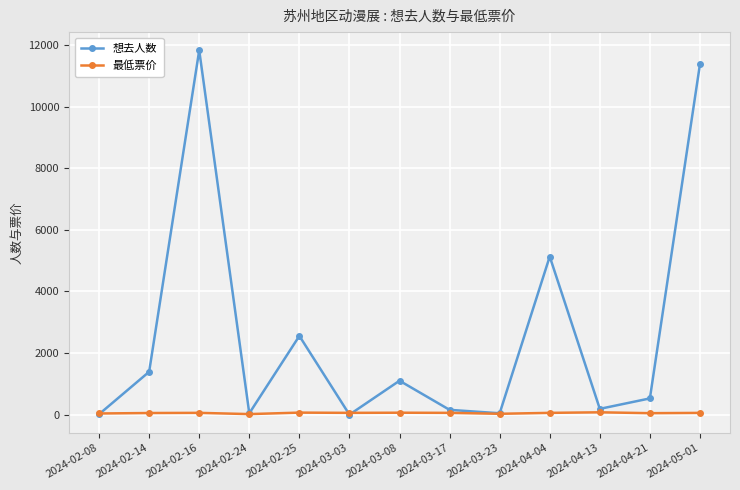

At which category is the sum across all series the highest?

2024-02-16